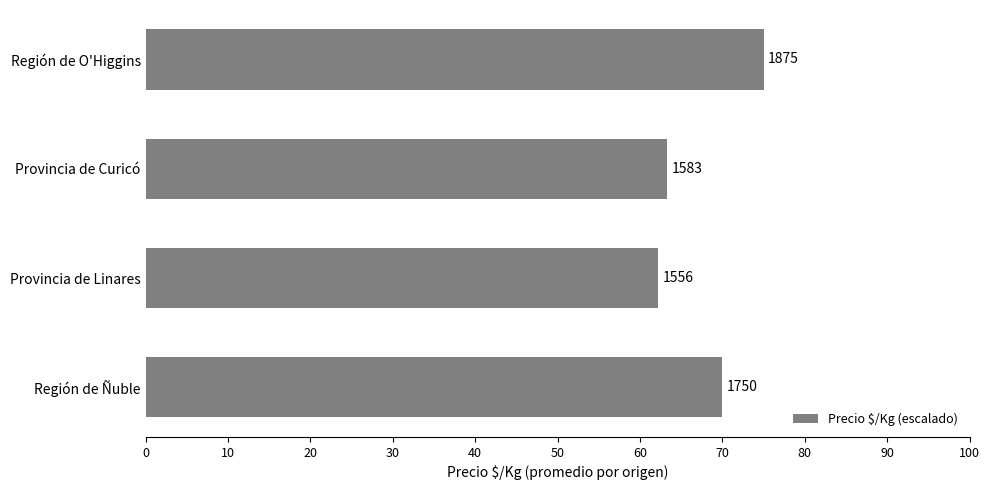

Are the bars horizontal?

Yes